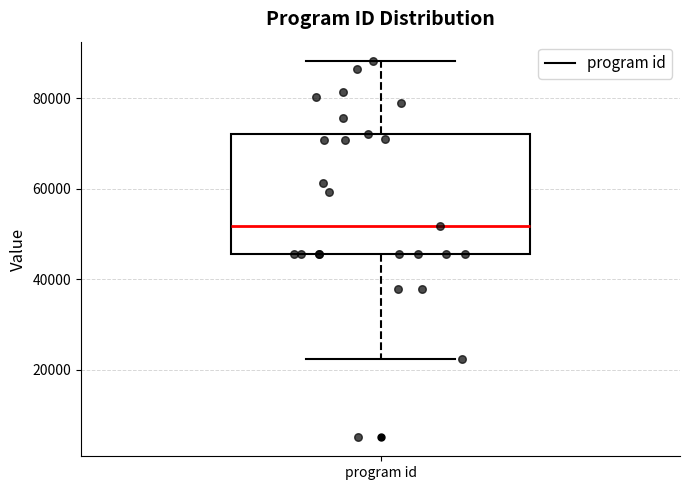

Transcribe this box plot: give where the median line is, the range the box spans, and where the two whiskers end, as read against the y-axis. The values are not printed on the chart, so give them approximately, as read against the axis.

median 52000, box 46000 to 72000, whiskers 22000 to 88000